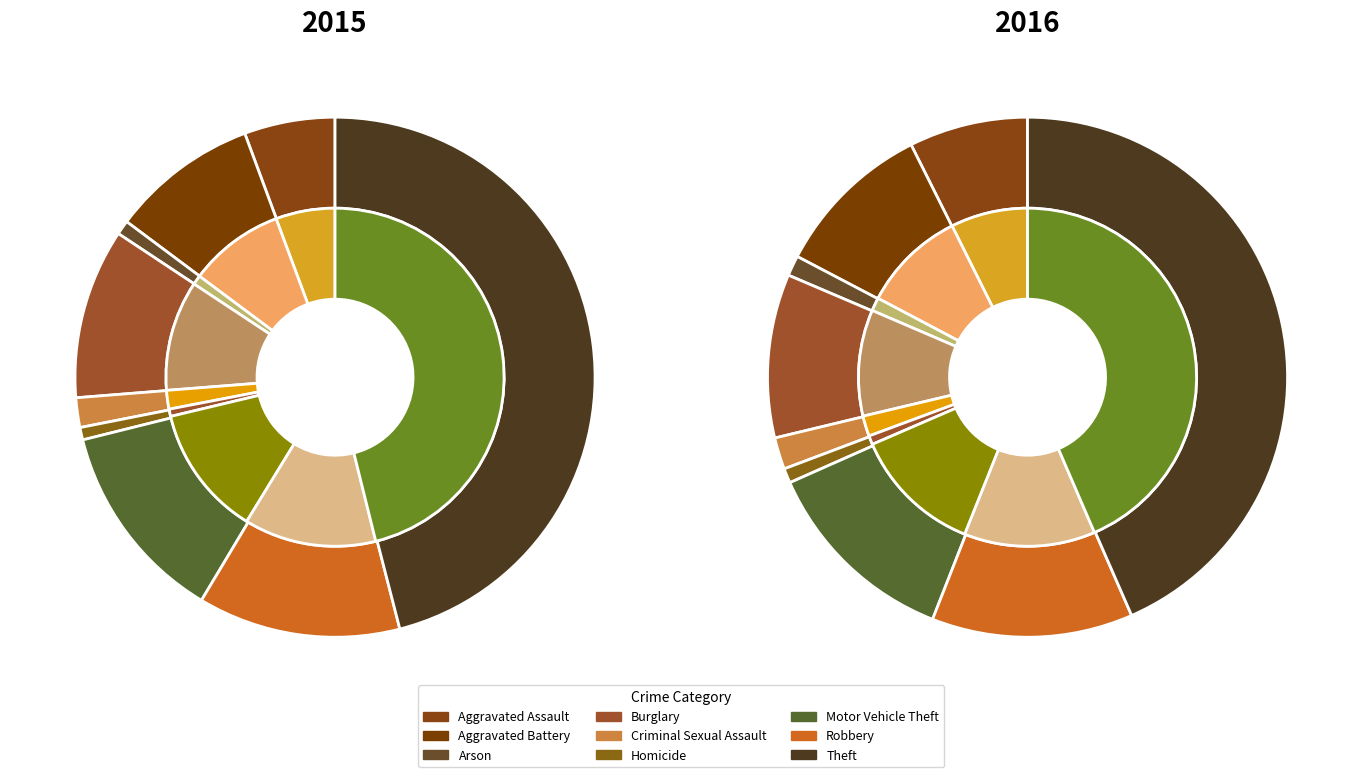

Is there a majority slice in this chart?

No